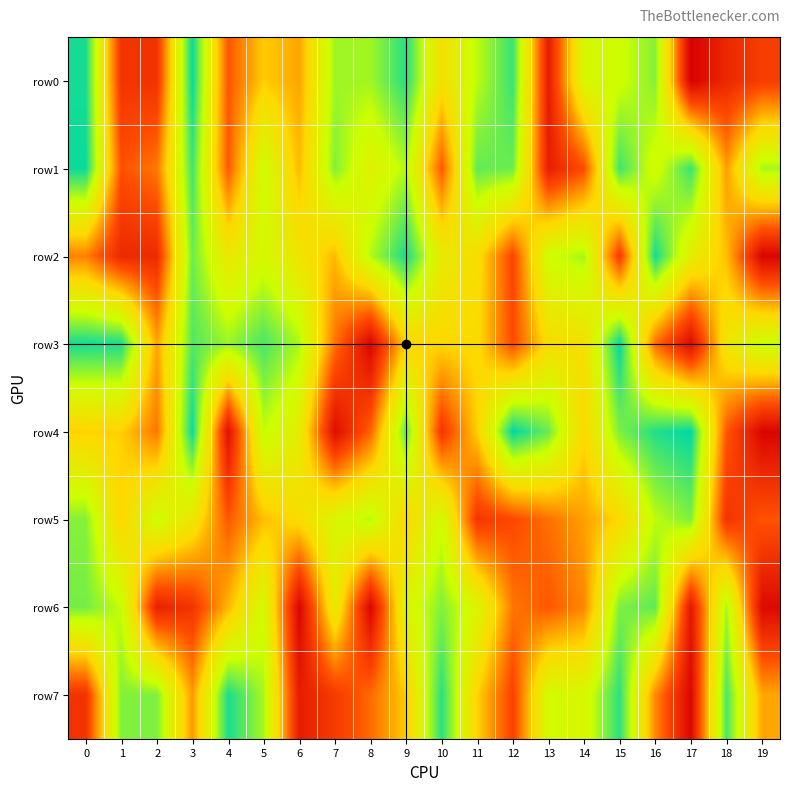

Which series has the widest spread of values?

row0